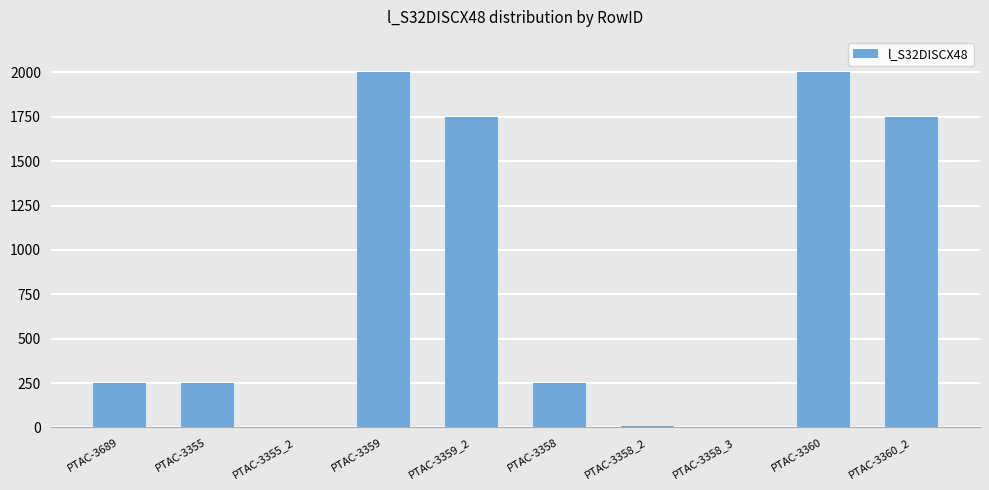

Is it true that the value at PTAC-3359 is 2000?

True